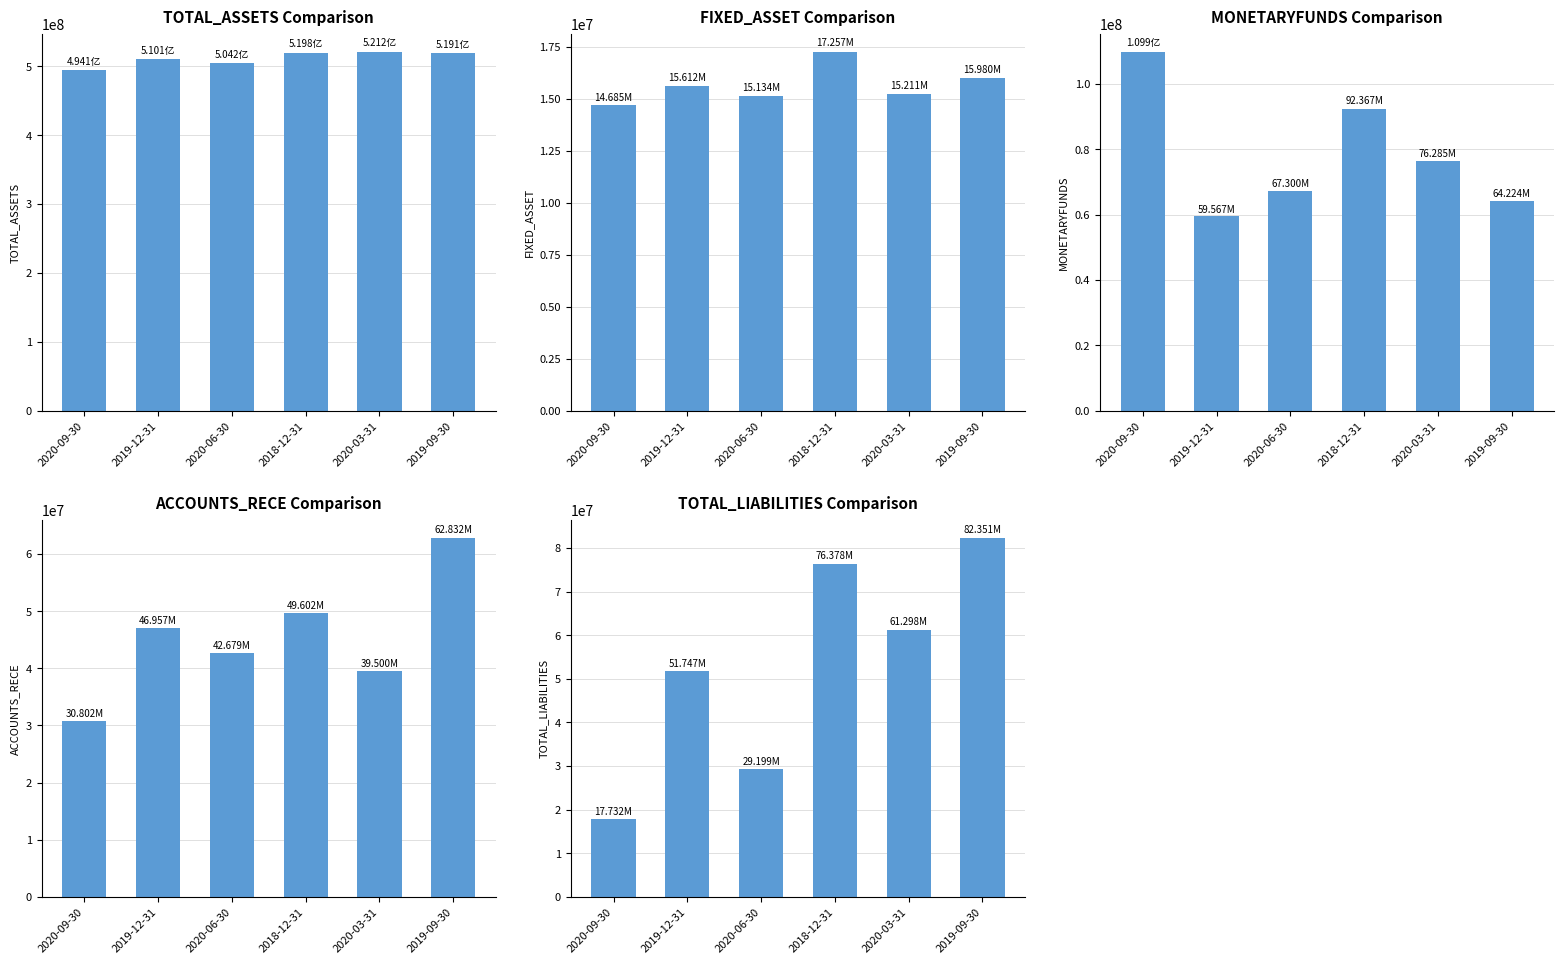

Between 2020-09-30 and 2020-06-30, which series saw the biggest shift?

MONETARYFUNDS